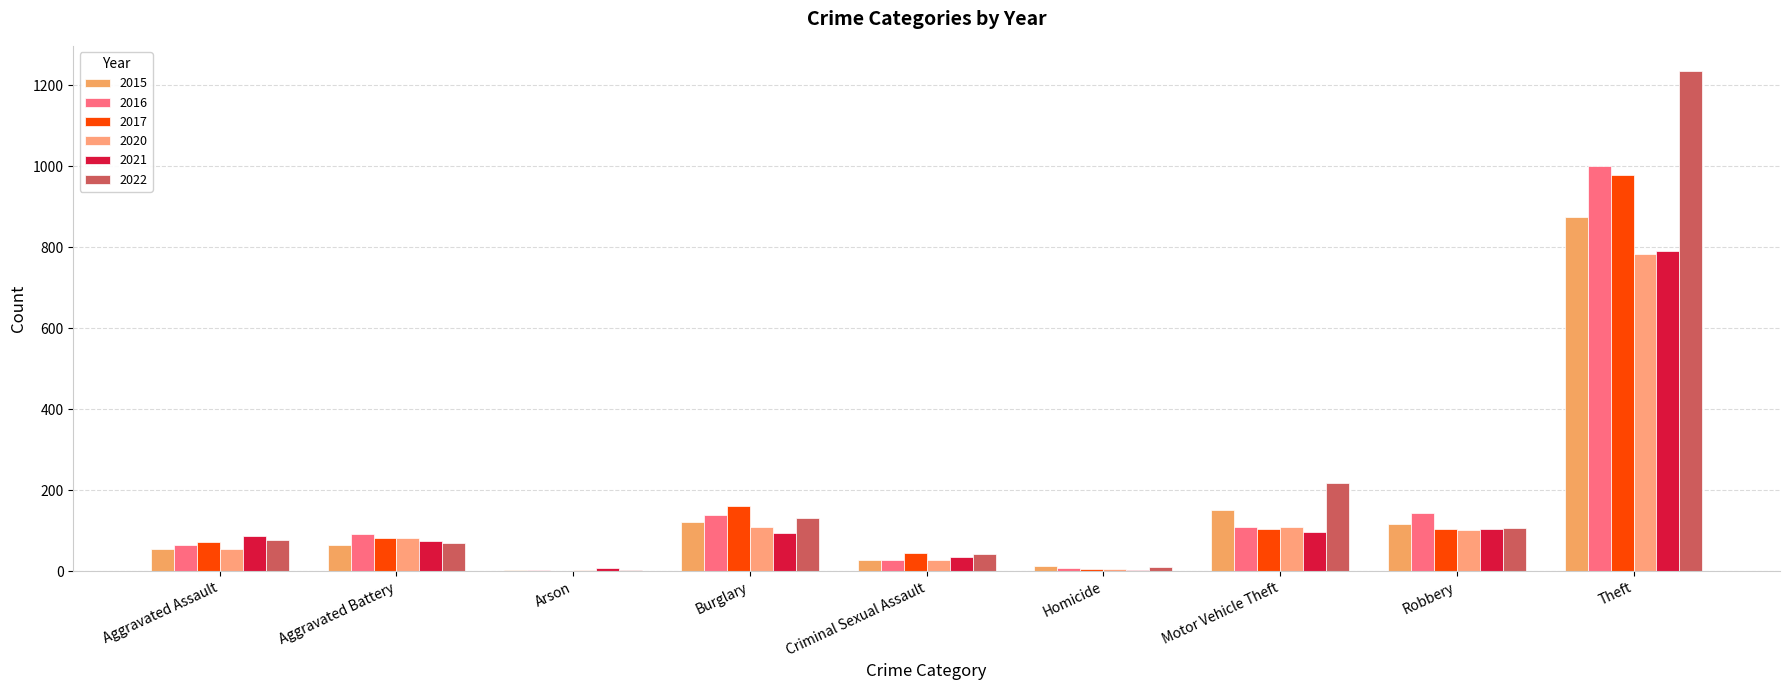

Which series has the widest spread of values?

2022